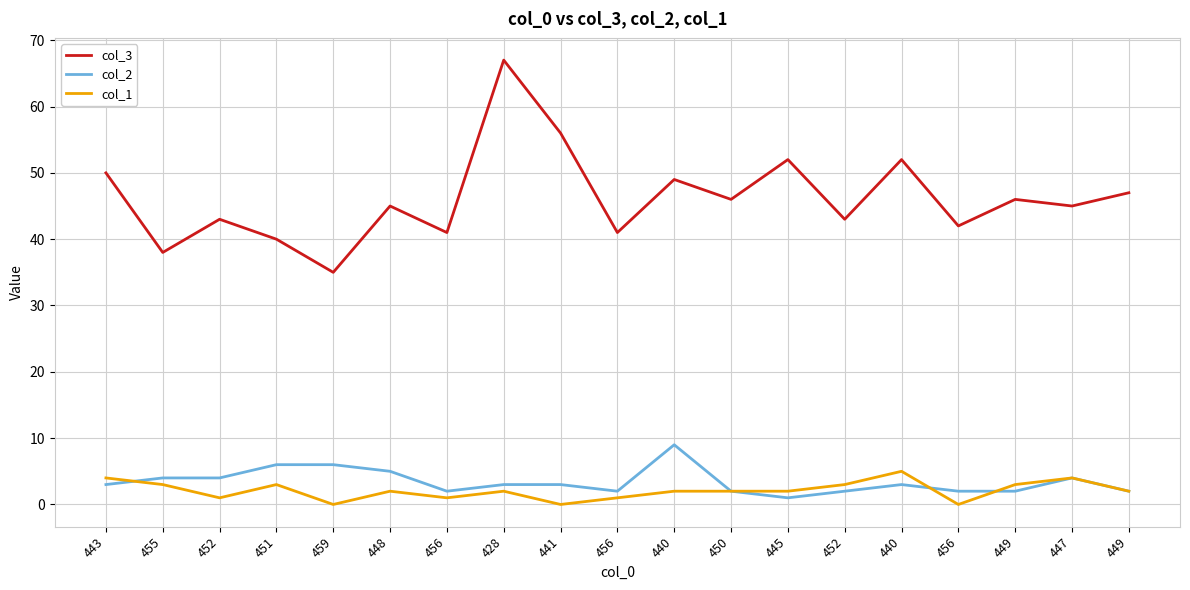

Is it true that col_2 equals 2 at 448?

False